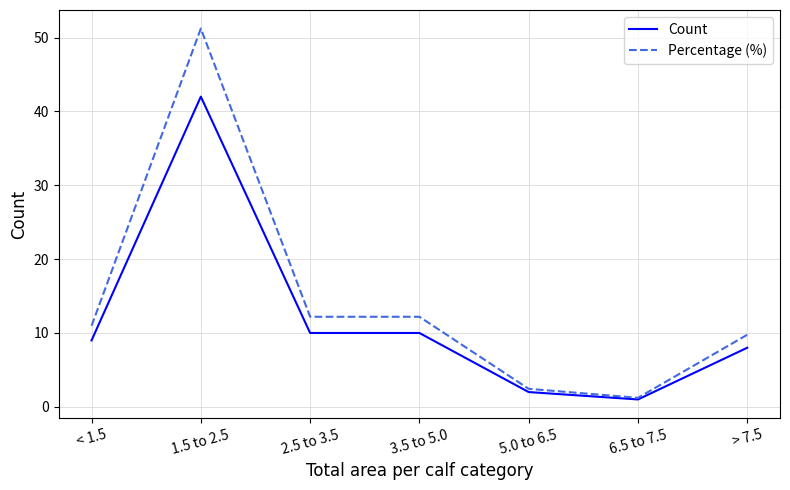

What position from the left is 3.5 to 5.0?

4